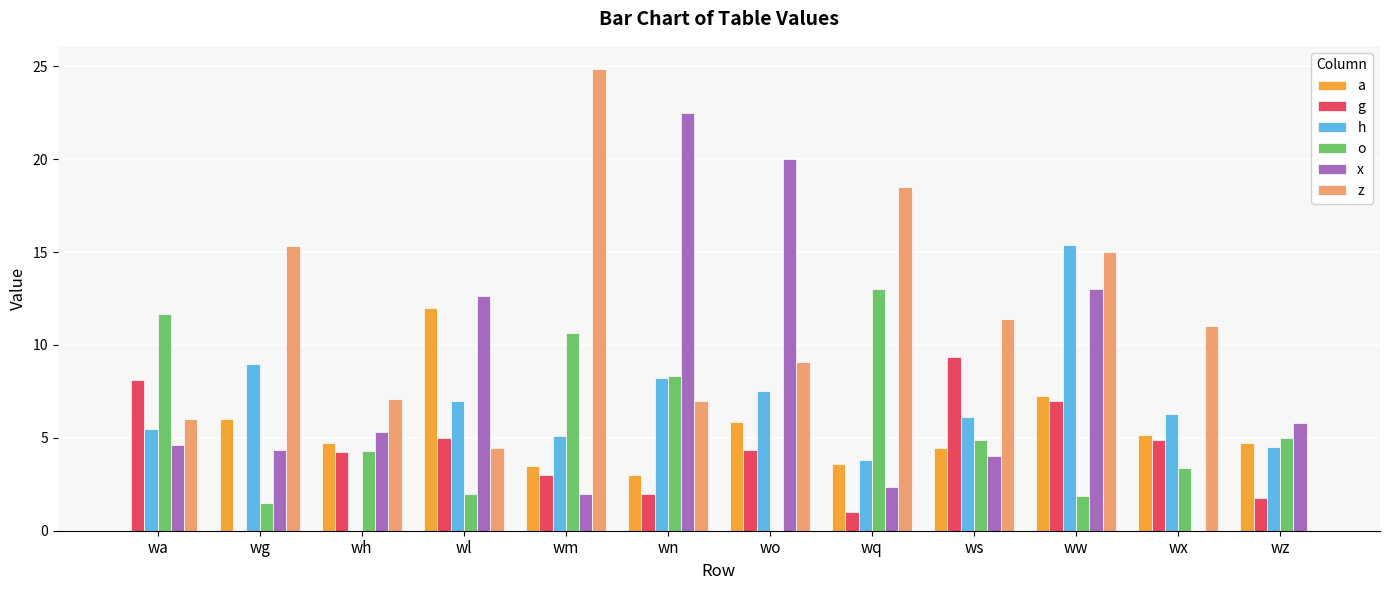

The value of o at wz is 5.0. True or false?

True